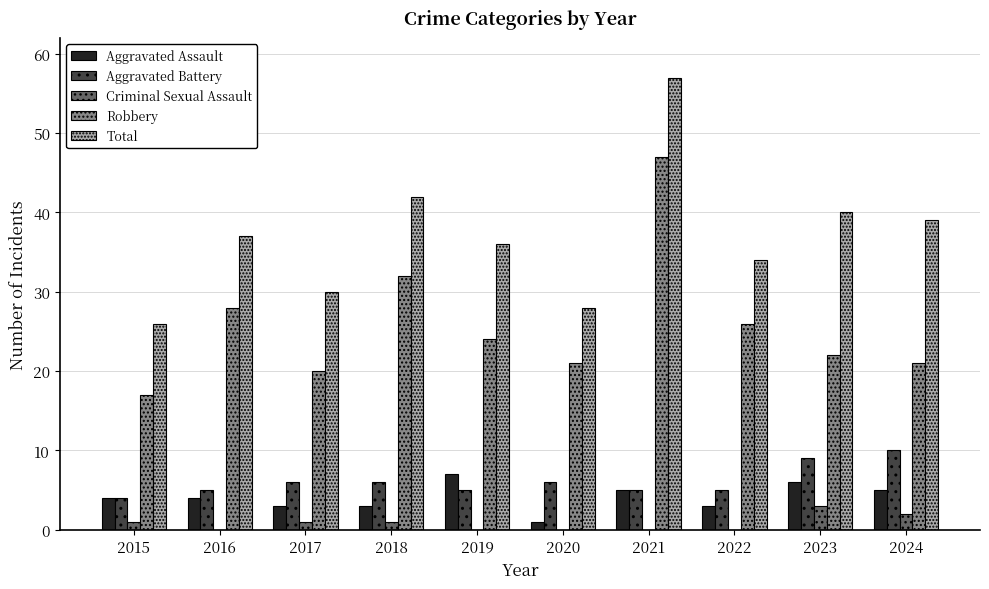

What value does the Aggravated Assault series have at 2016?

4